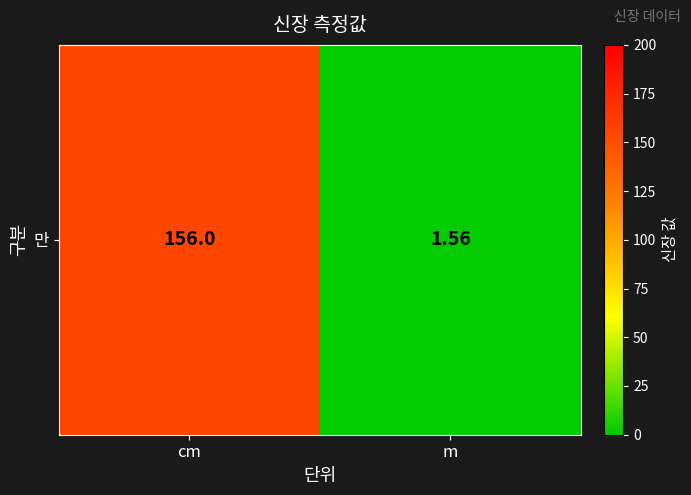

Between cm and m, which is larger?

cm